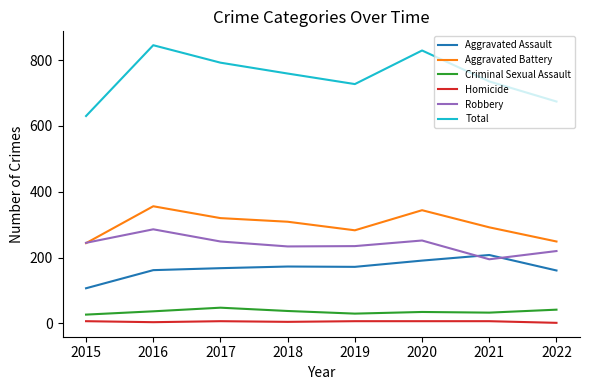

The value of Robbery at 2022 is 117. True or false?

False